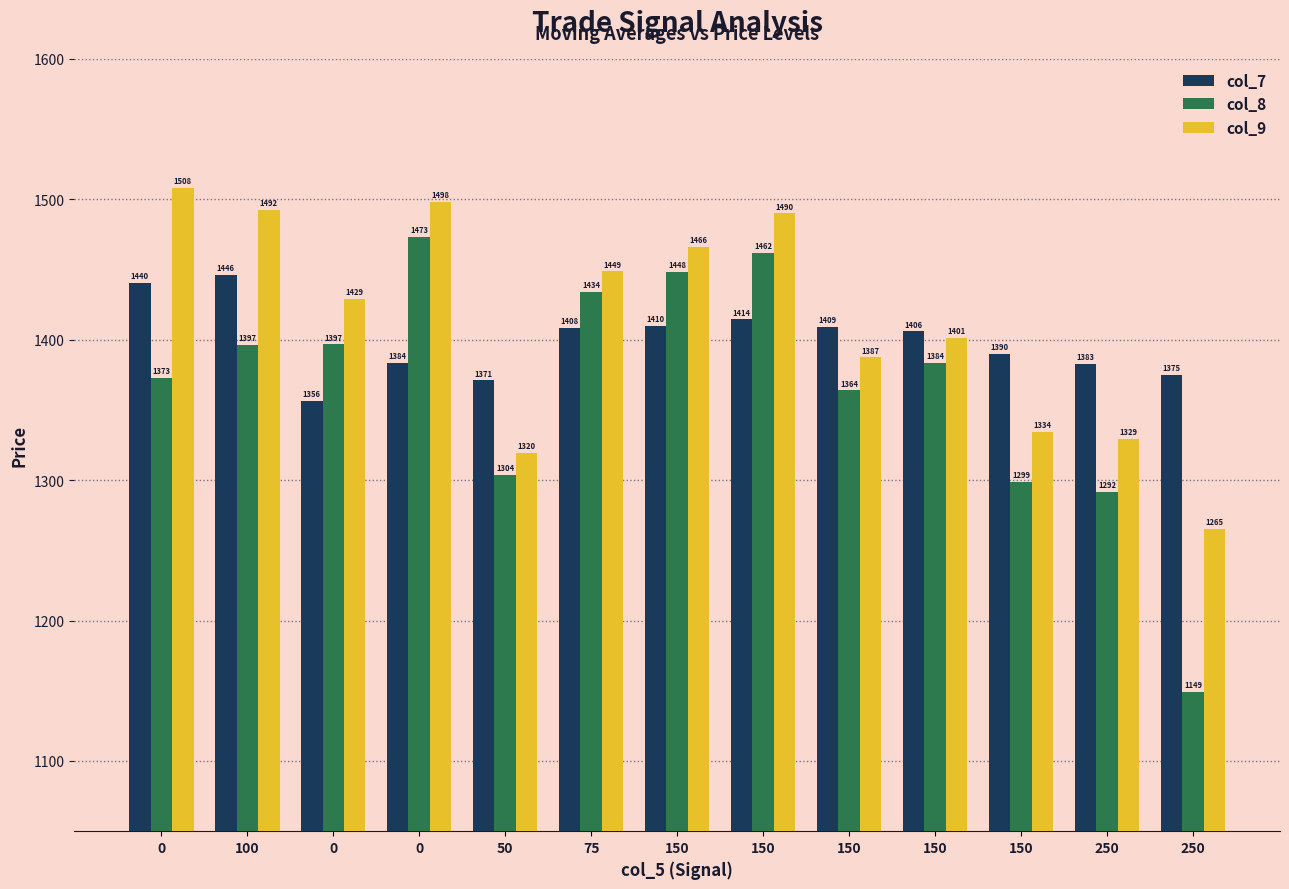

Reading left to right, list all the values displayed in this chart.

col_7: 0=1440.2	100=1446.3	0=1356.5	0=1383.7	50=1371.0	75=1408.2	150=1409.7	150=1414.4	150=1408.9	150=1405.8	150=1389.6	250=1383.0	250=1374.8
col_8: 0=1372.5	100=1396.5	0=1396.7	0=1473.5	50=1303.5	75=1434.2	150=1448.5	150=1461.8	150=1364.0	150=1383.5	150=1298.8	250=1291.6	250=1149.3
col_9: 0=1508.0	100=1492.5	0=1428.8	0=1498.2	50=1319.6	75=1448.6	150=1465.8	150=1489.8	150=1387.3	150=1401.0	150=1334.2	250=1329.2	250=1265.4